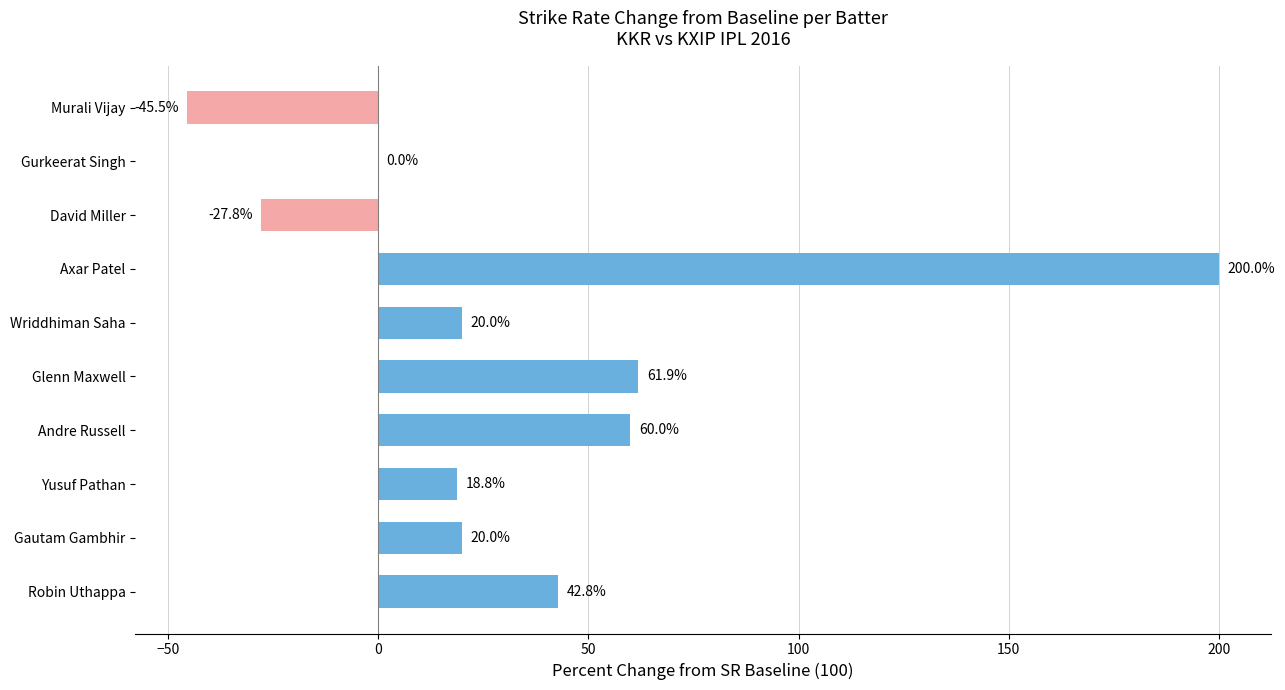

Reading bottom to top, extract all data points from this chart.

Robin Uthappa=42.8	Gautam Gambhir=20.0	Yusuf Pathan=18.8	Andre Russell=60.0	Glenn Maxwell=61.9	Wriddhiman Saha=20.0	Axar Patel=200.0	David Miller=-27.8	Gurkeerat Singh=0.0	Murali Vijay=-45.5